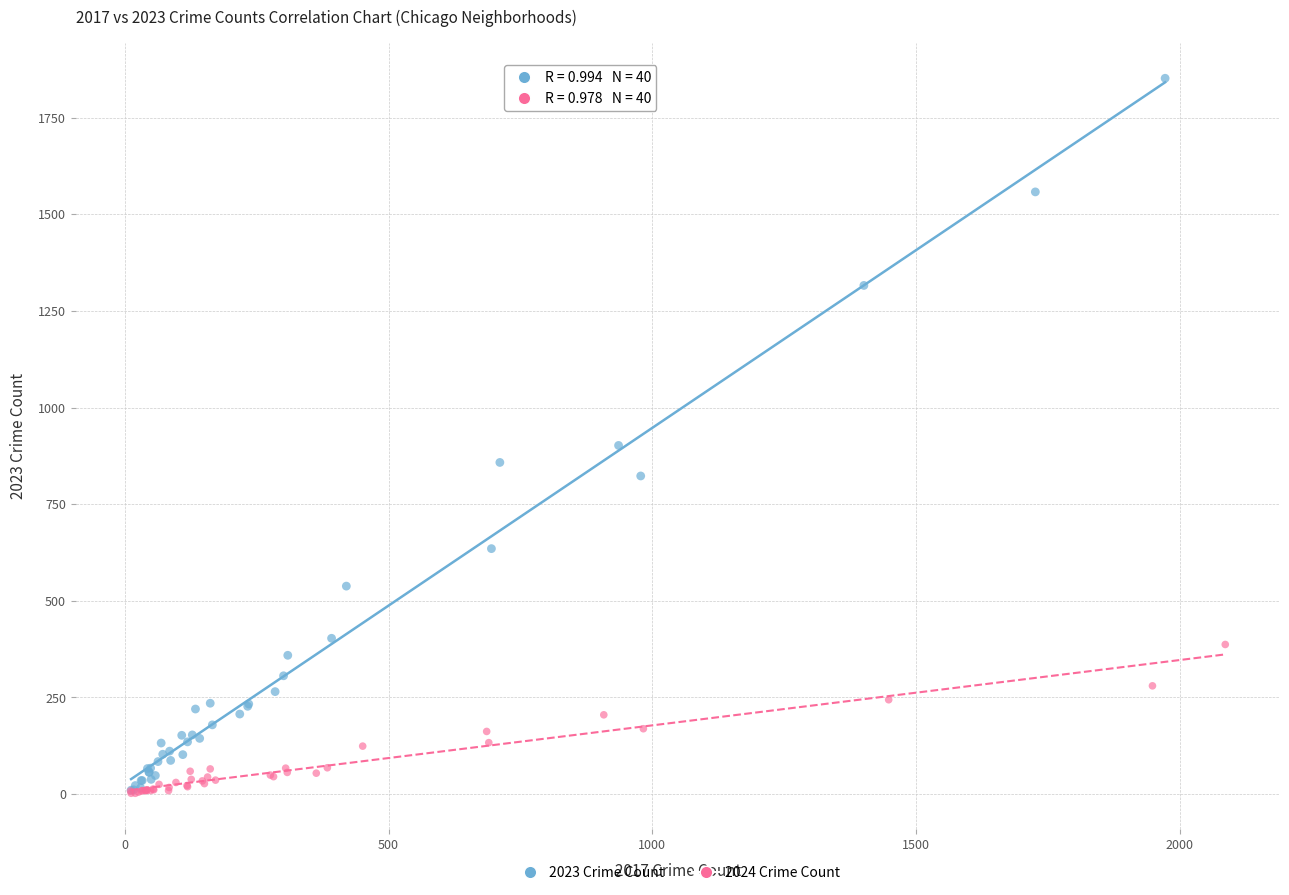

Which series contains the highest Y value?

2023 Crime Count